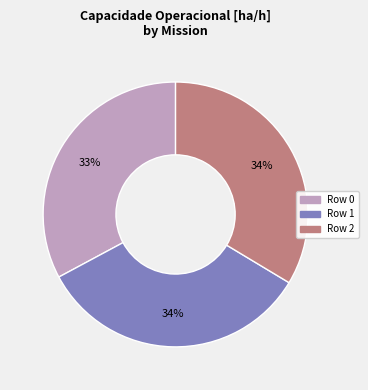

What is the ratio of the value at Row 1 to the value at Row 2?

1.0